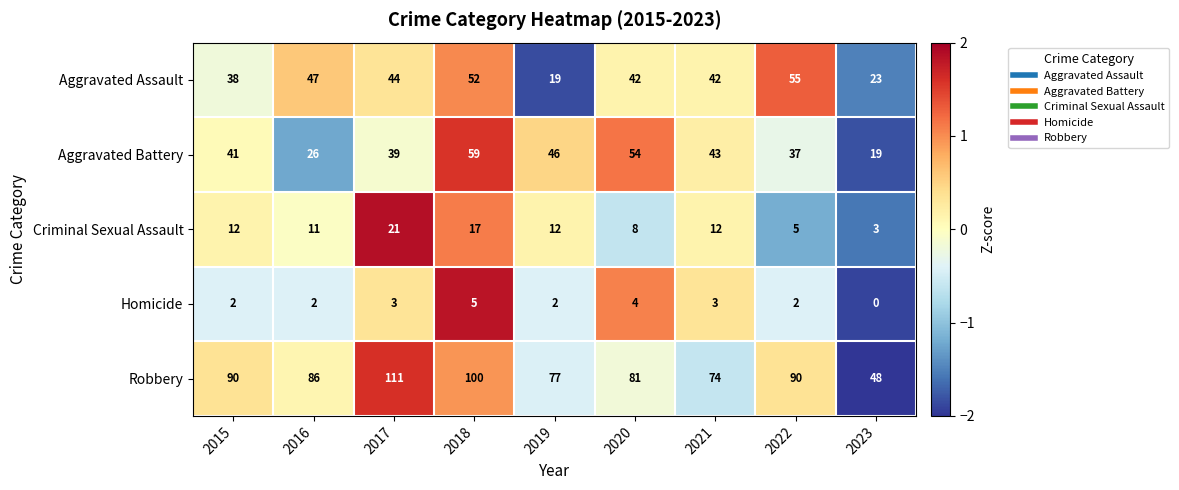

What is the difference between the Robbery values at 2023 and 2018?

52